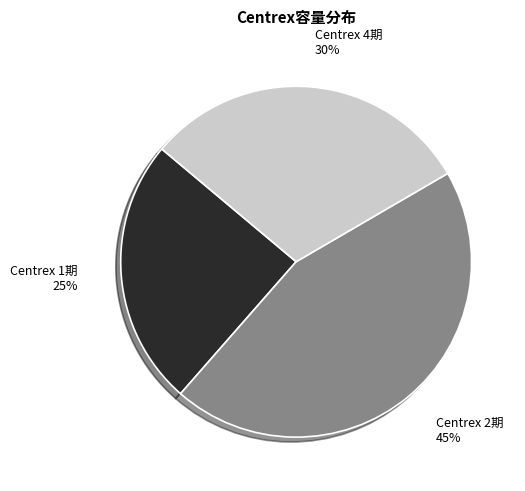

Which category has the biggest portion of the pie?

Centrex 2期